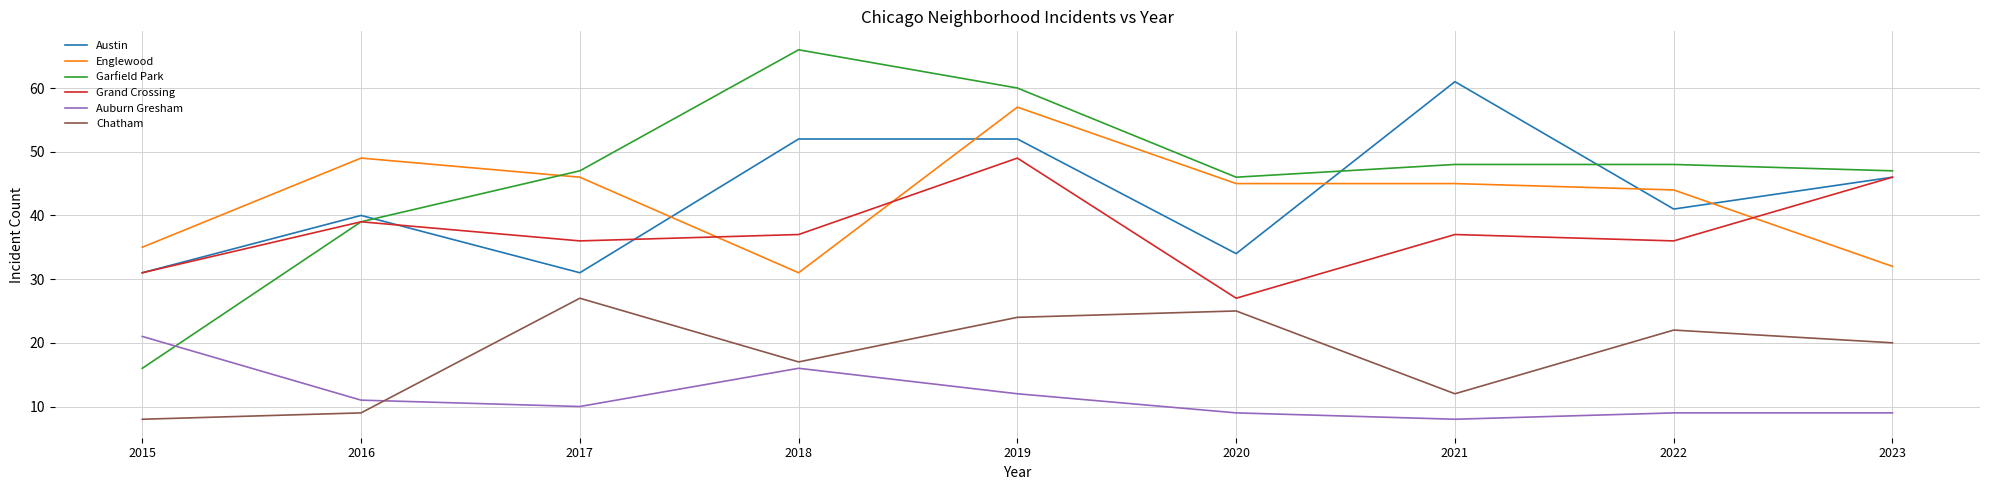

The value of Auburn Gresham at 2023 is 9. True or false?

True